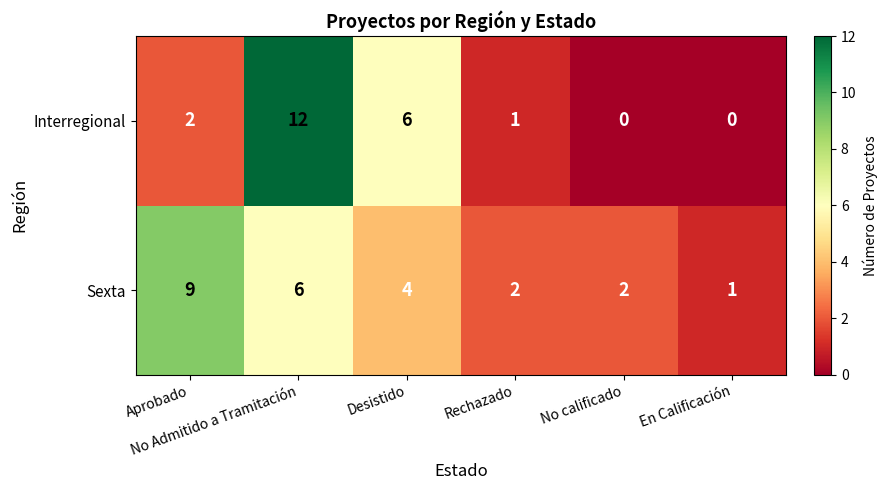

Which series has the largest total across all categories?

Sexta